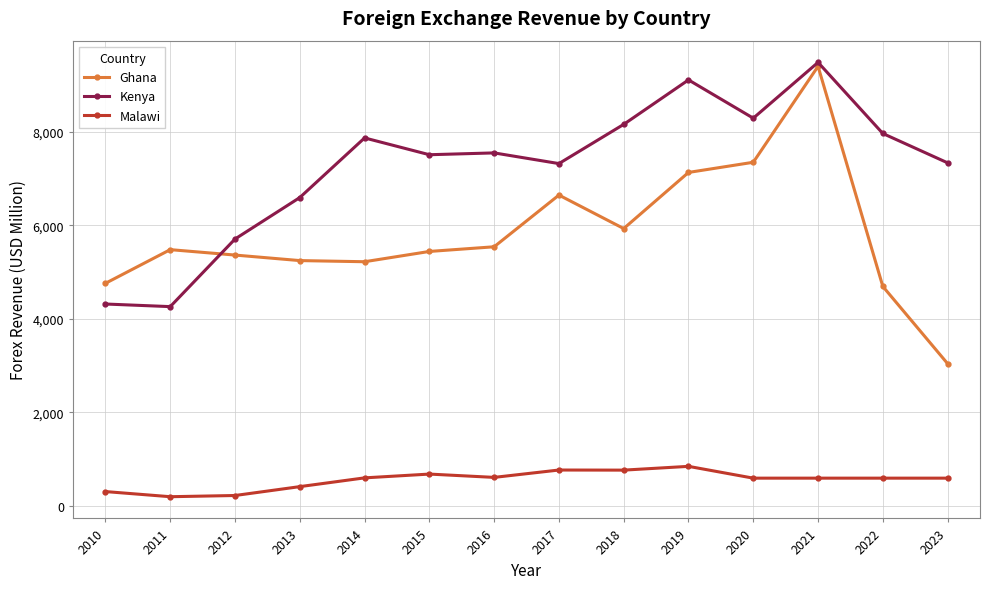

At which category is the sum across all series the highest?

2021